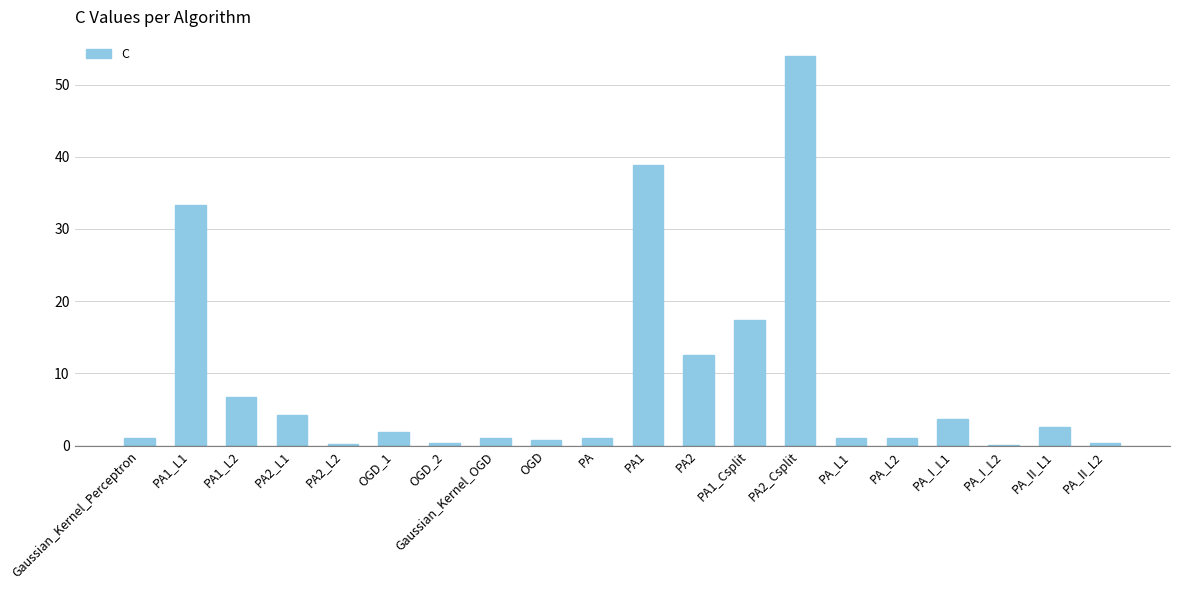

How many data points does each series have?

20